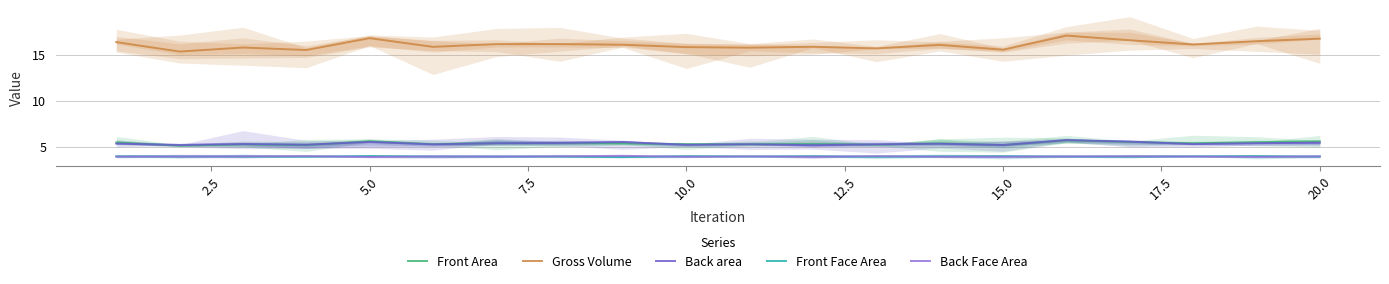

How many values in the Gross Volume series are below 16?

9